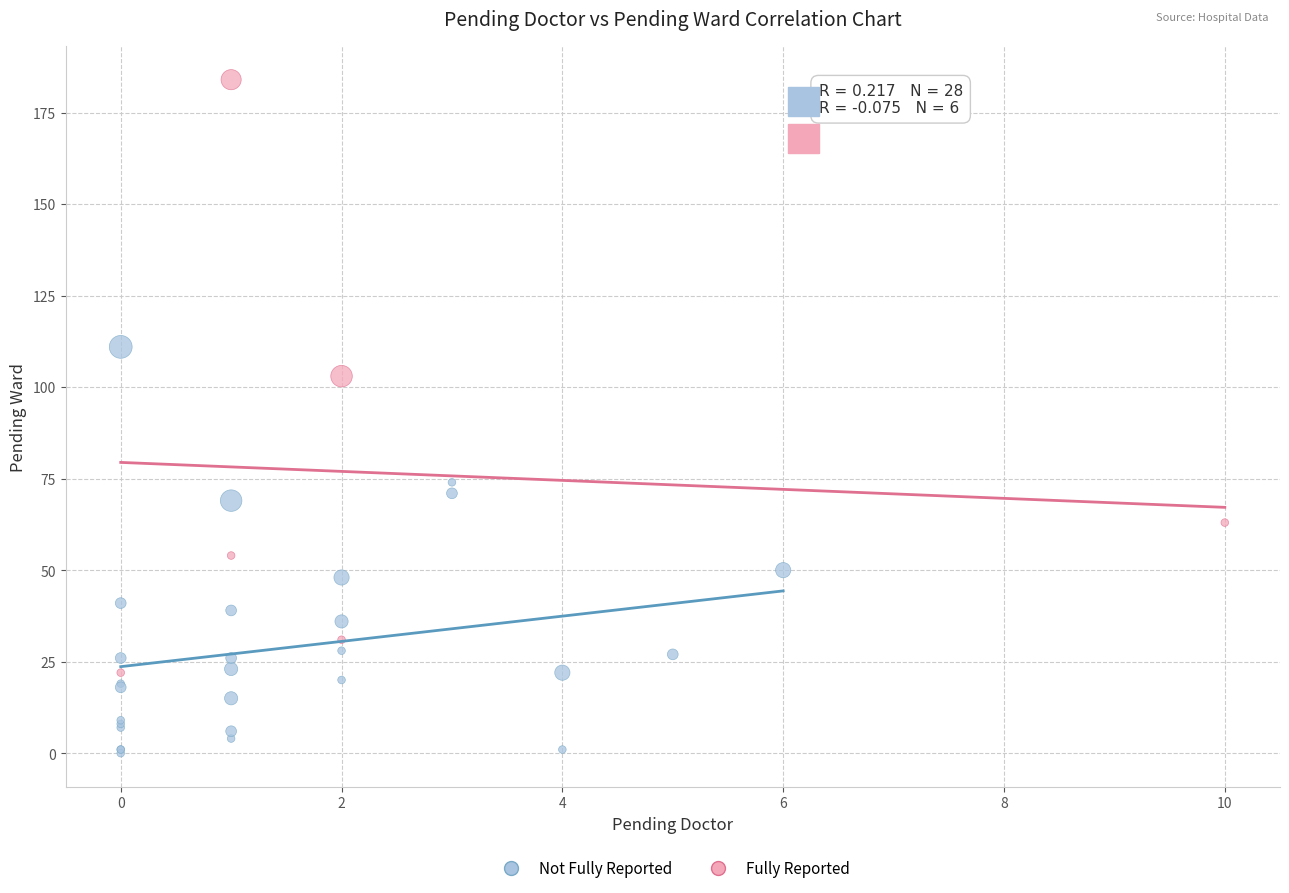

Which series contains the lowest Y value?

Not Fully Reported